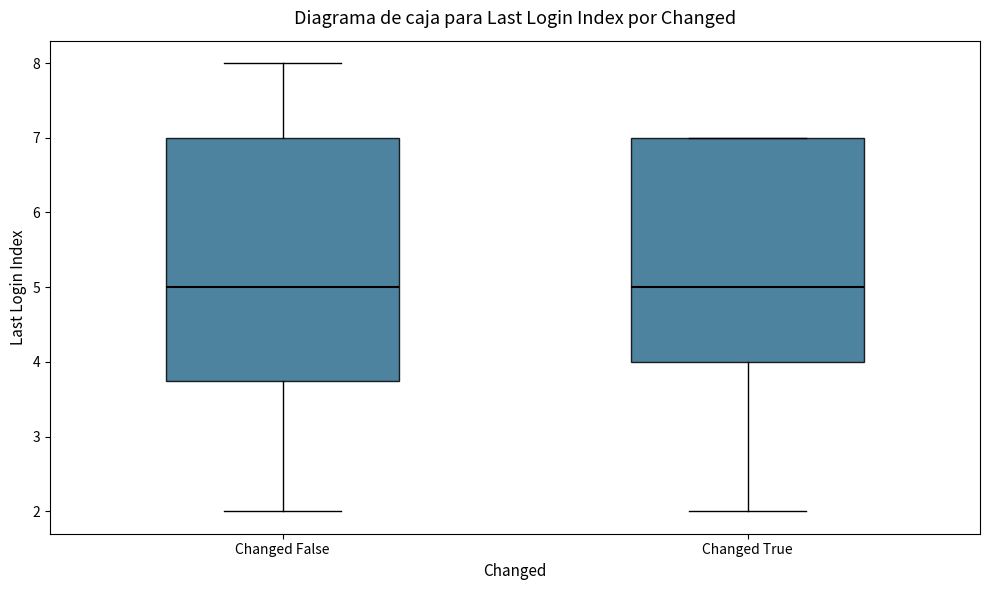

Where does the lower whisker of the box for Changed True end on the y-axis? The values are not printed on the chart, so give them approximately, as read against the axis.

2.0